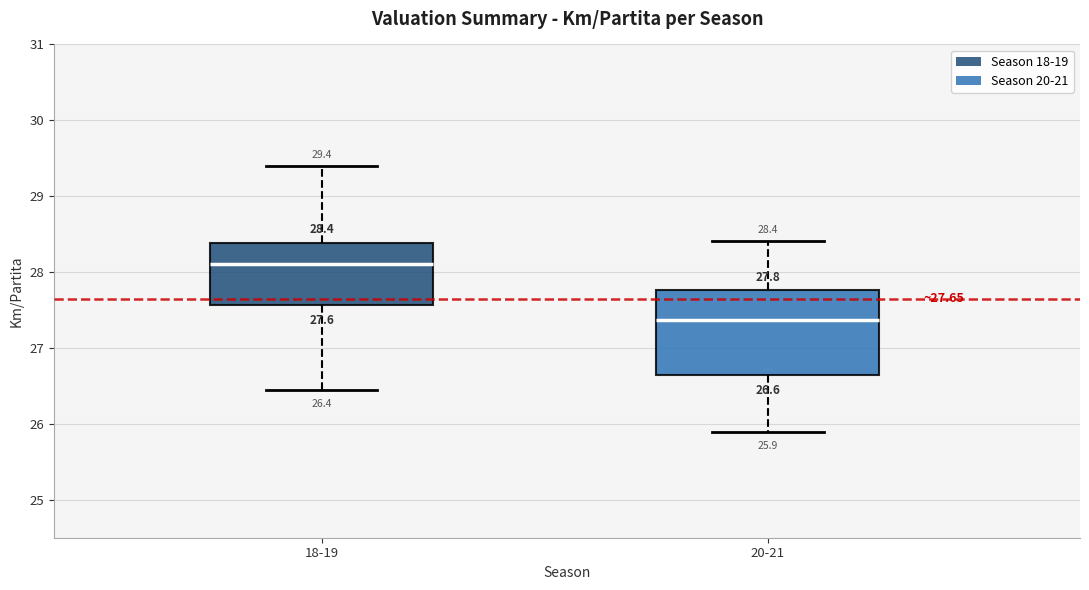

Which box is the tallest, from its lower edge to its upper edge?

20-21